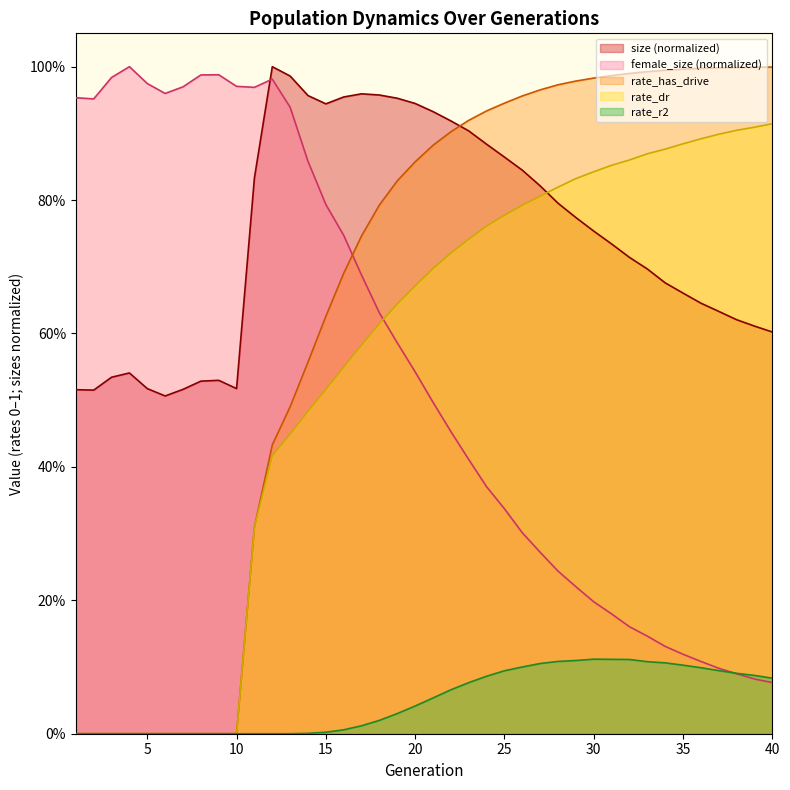

Which label corresponds to the smallest value in the chart?

1